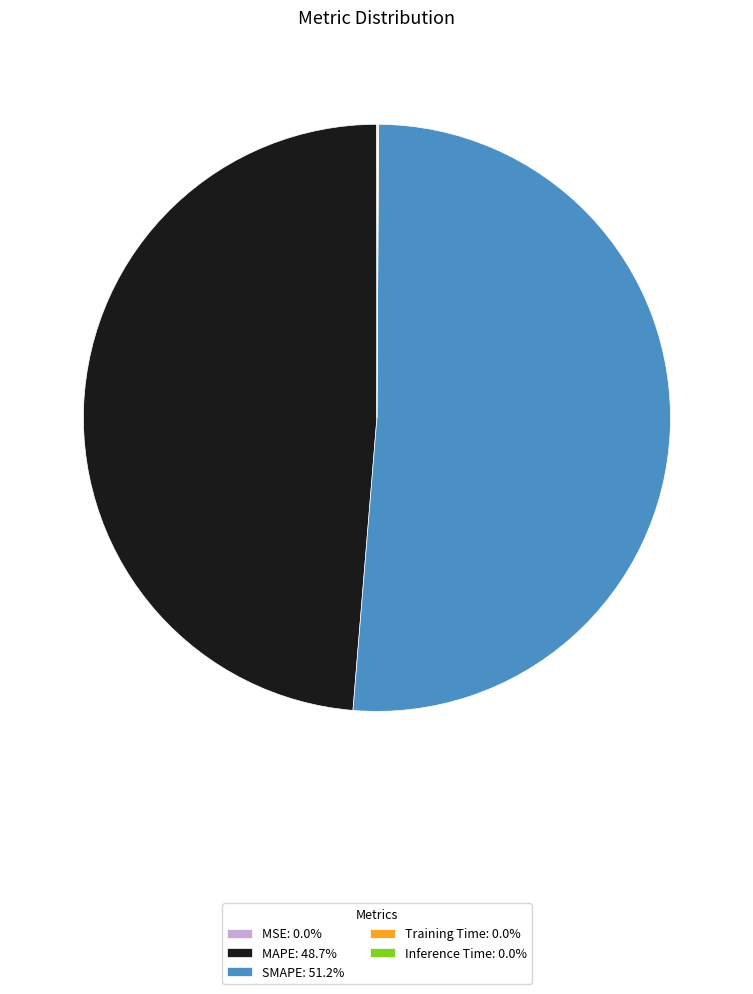

True or false: SMAPE accounts for 51% of the total.

True